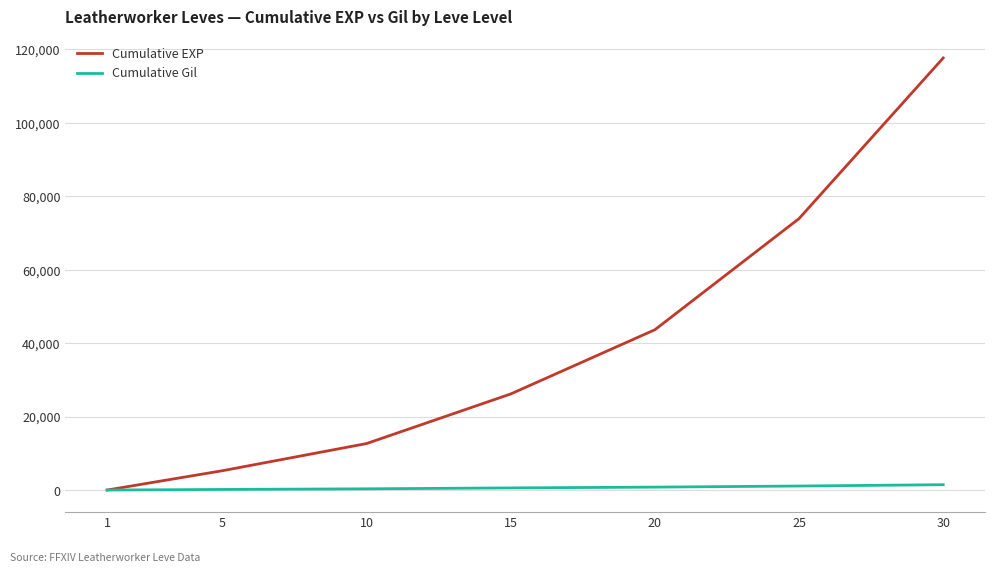

What value does the Cumulative Gil series have at 15?

579.3